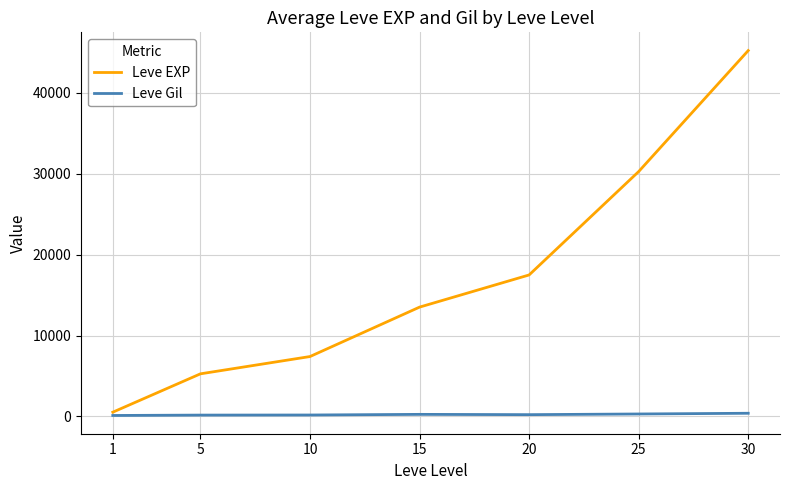

Which series changed the most between 5 and 30?

Leve EXP